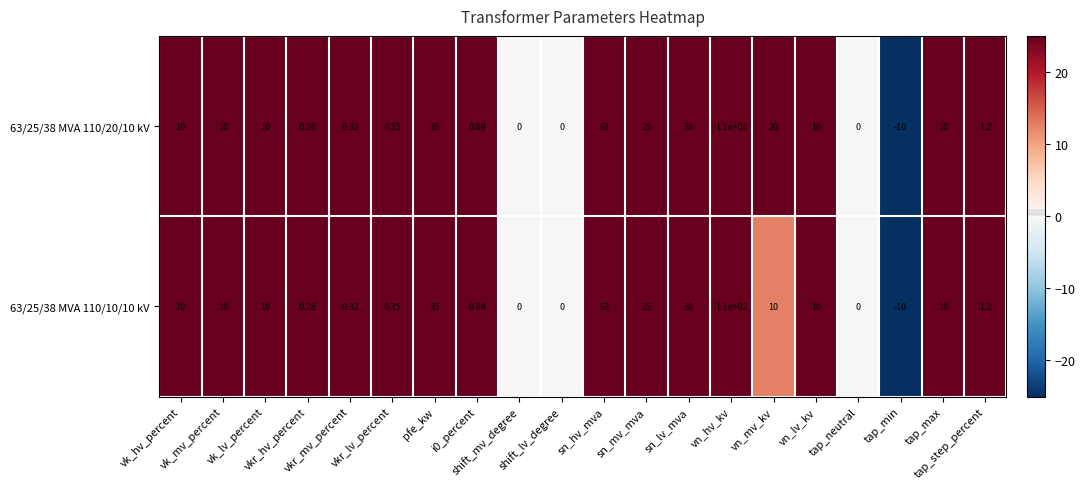

How many negative values does the 63/25/38 MVA 110/10/10 kV series have?

1